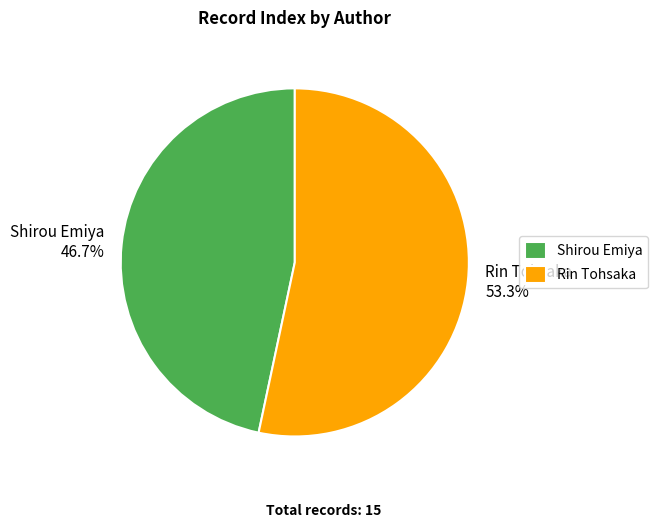

Is the sum of Shirou Emiya and Rin Tohsaka greater than half?

Yes